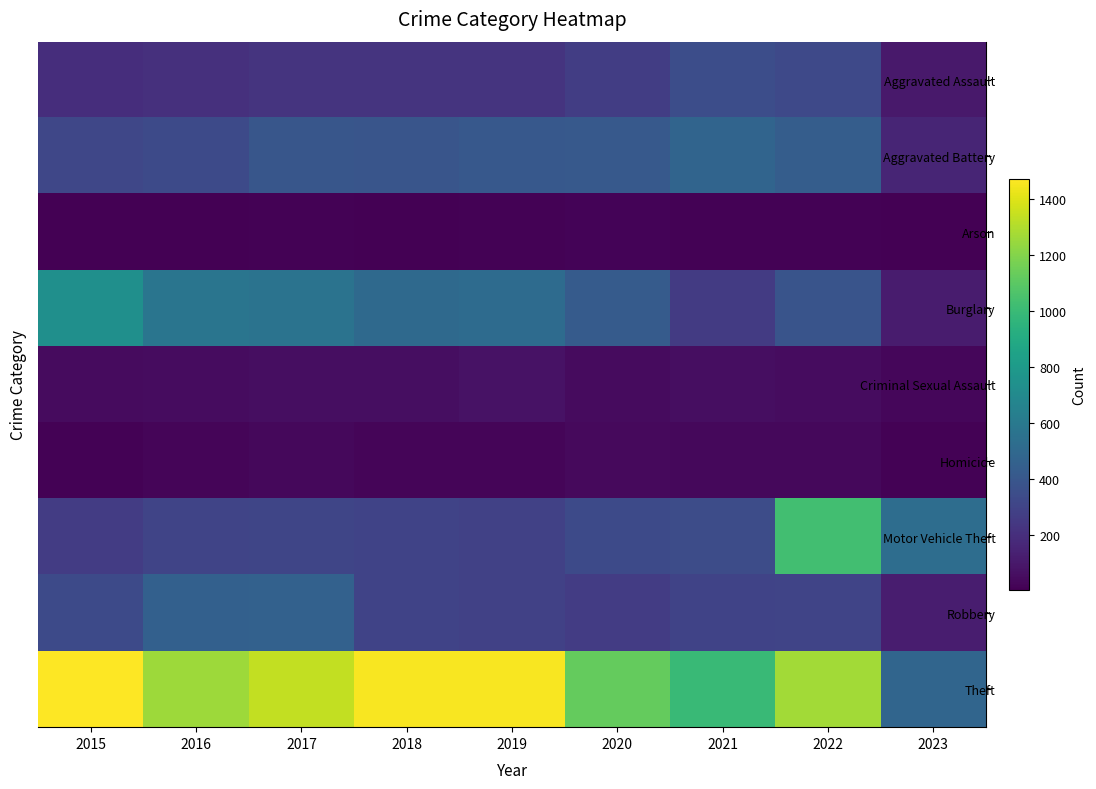

What is the total value across all series at 2022?

3853